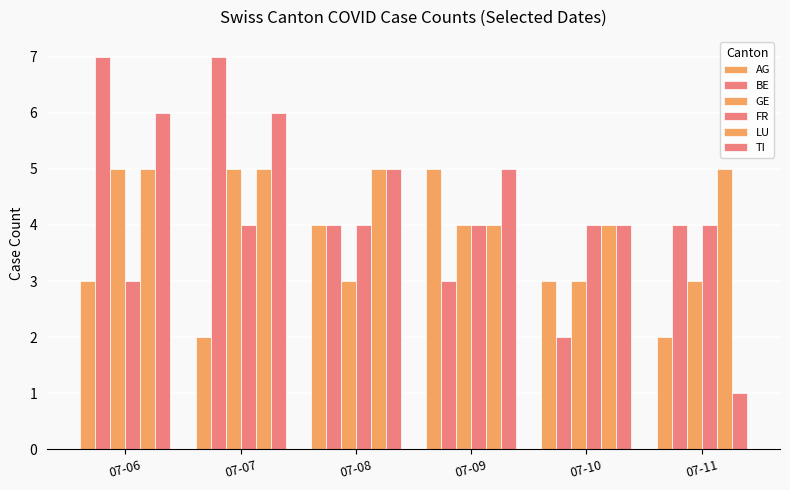

What is the difference between the highest and lowest values at 07-09?

2